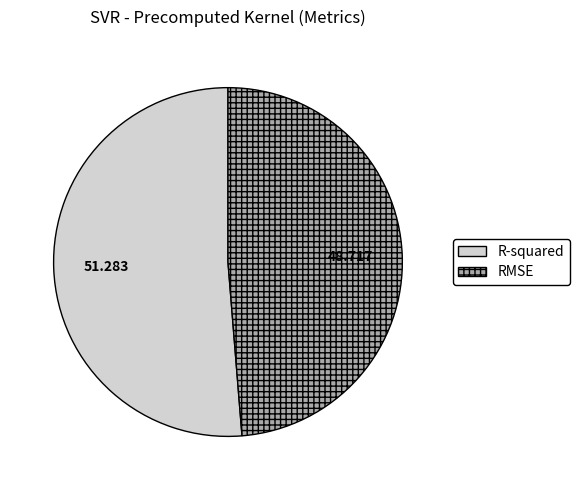

Do R-squared and RMSE together represent more than half of the pie?

Yes